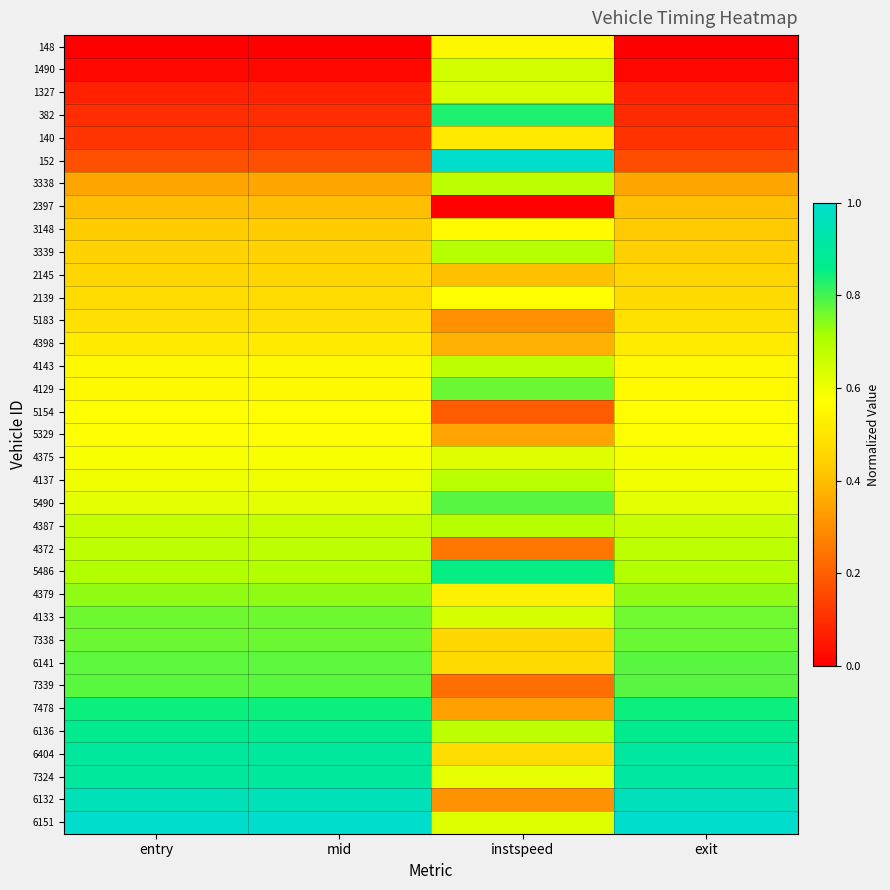

What is the spread (max minus min) of values at mid?

1.0